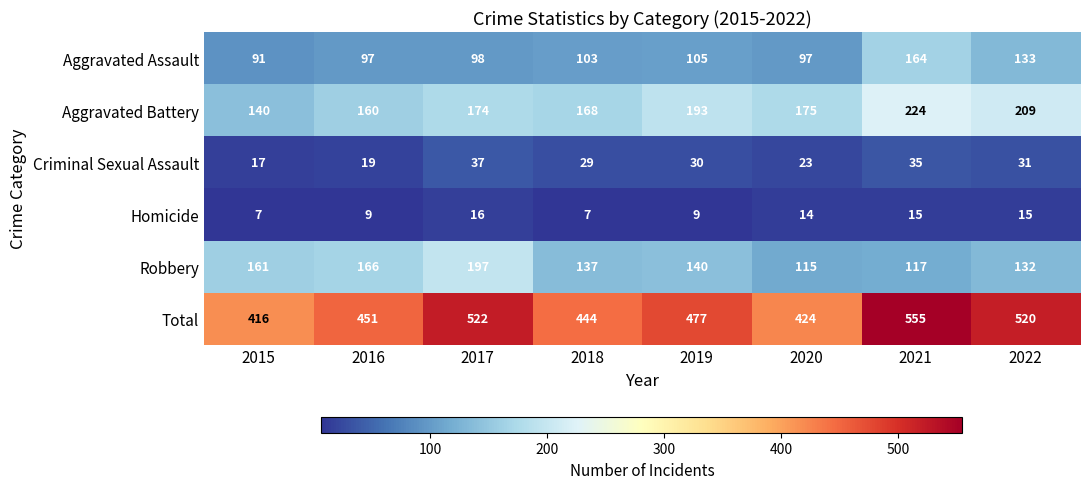

How many categories are shown in the chart?

8